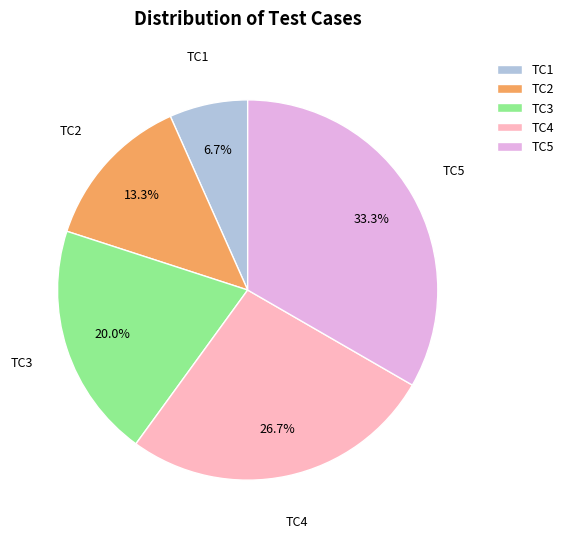

True or false: TC1 accounts for 7% of the total.

True